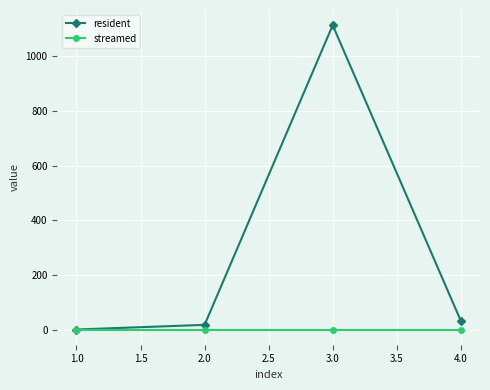

Where is resident nearest to the value 557?

4.0